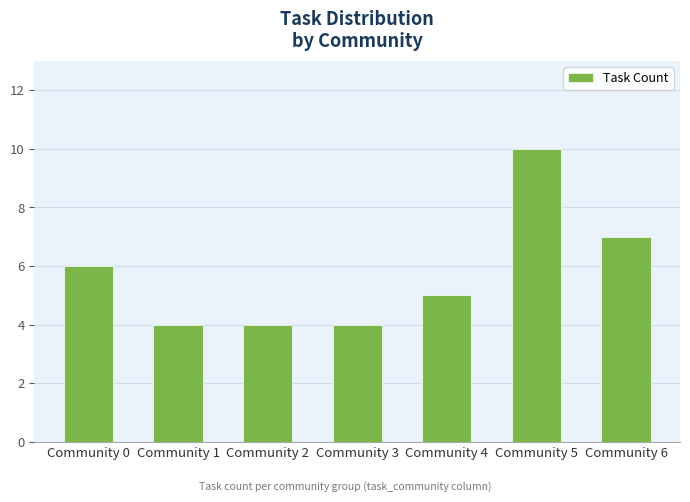

Are the bars horizontal?

No